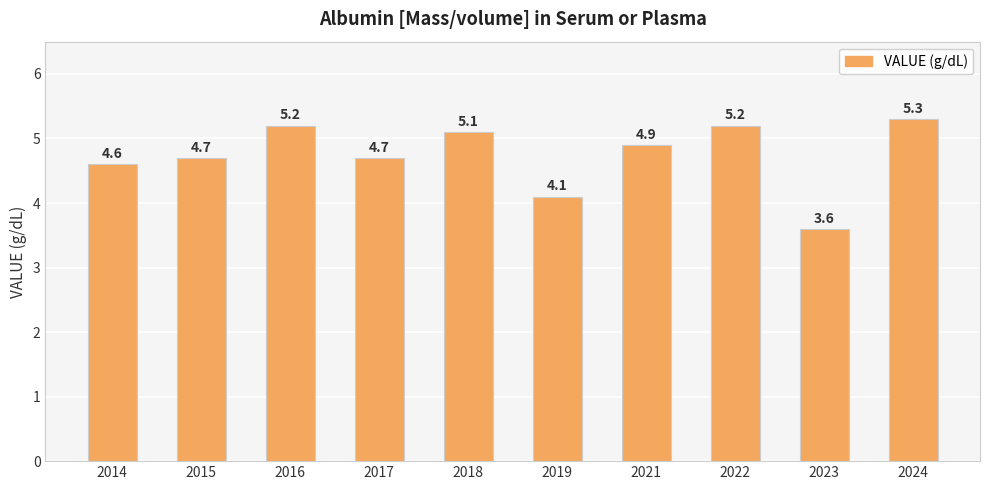

What is the value of the 3rd bar from the left?

5.2